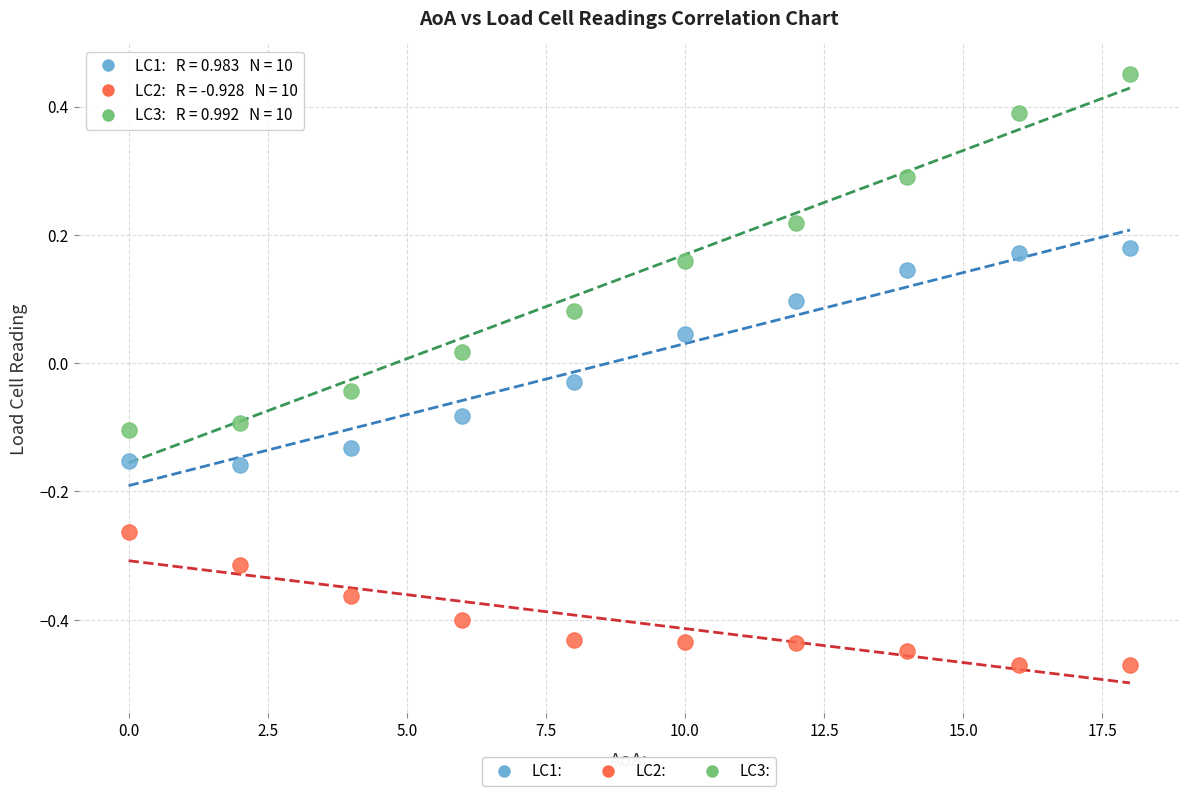

Which series reaches the maximum Y coordinate?

LC3: